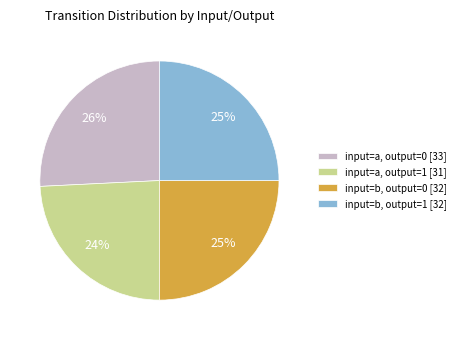

What percentage is the input=a, output=0 [33] slice, to the nearest percent?

26%